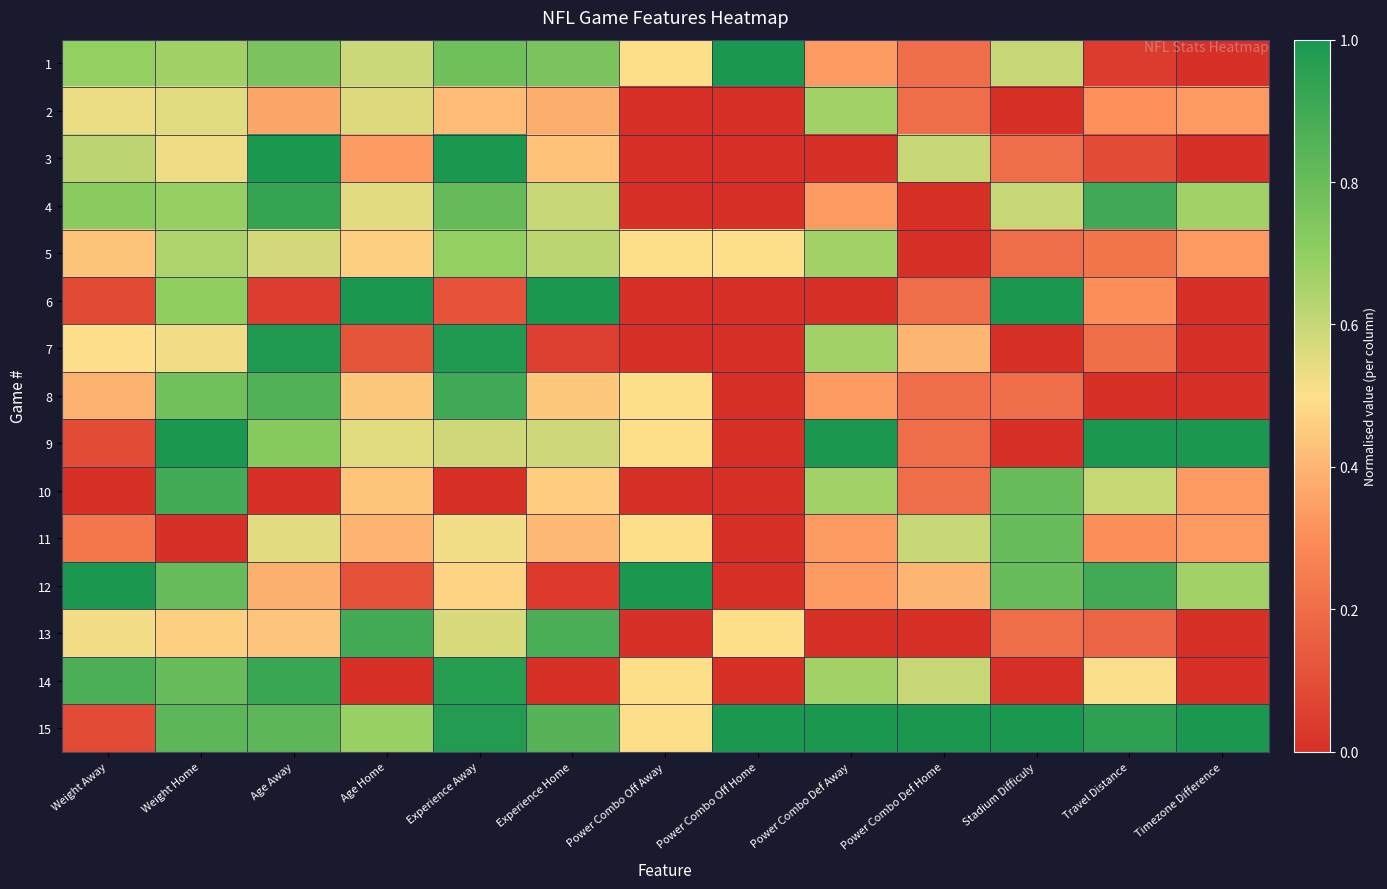

How many data points does each series have?

13